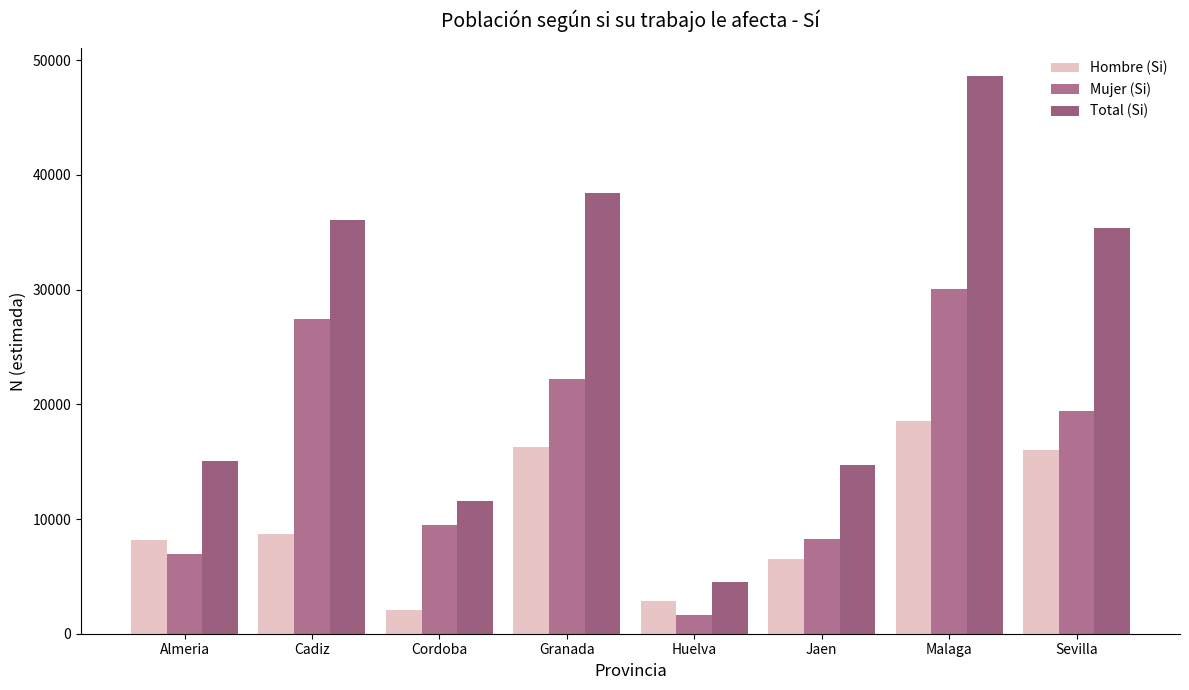

Count the number of data series in this chart.

3